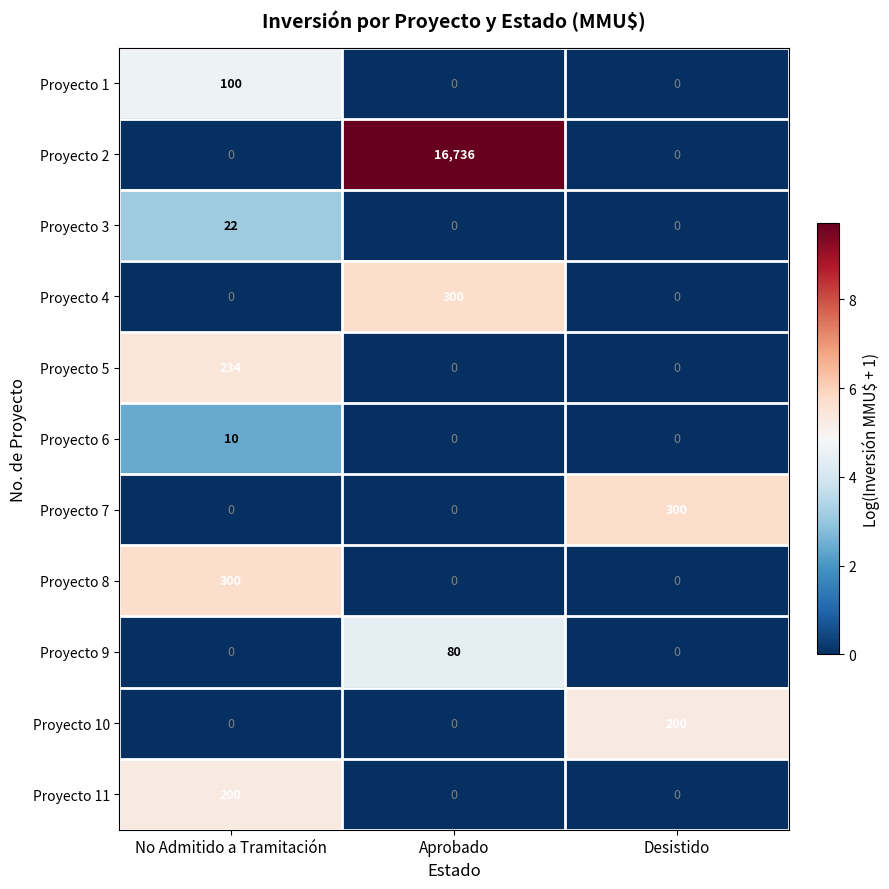

What is the total value across all series at Aprobado?

17116